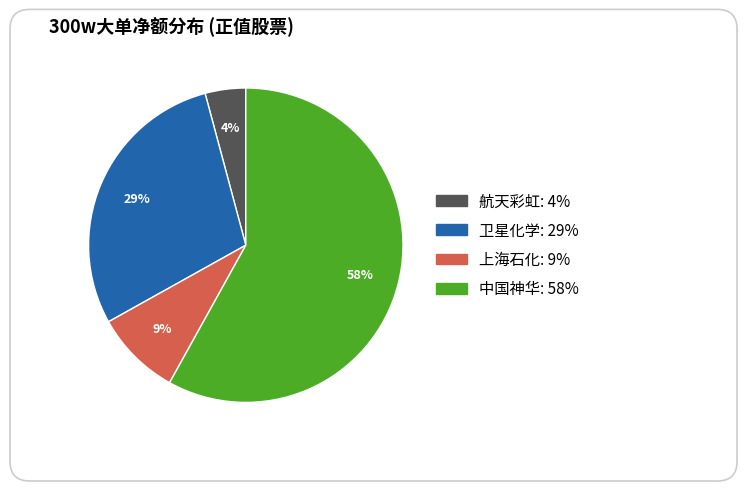

To the nearest percent, what percentage of the pie is 航天彩虹?

4%